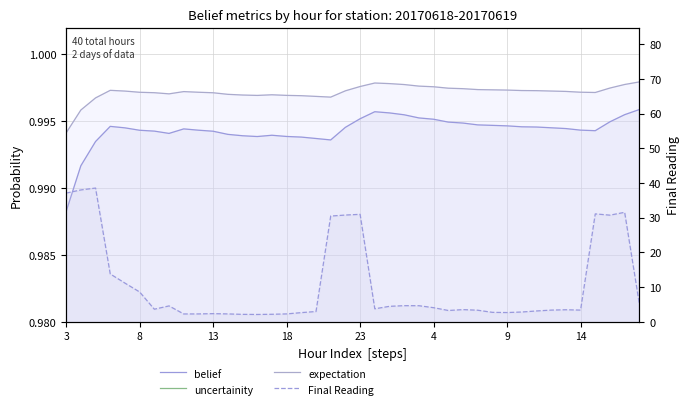

True or false: belief and uncertainity intersect in this chart.

False